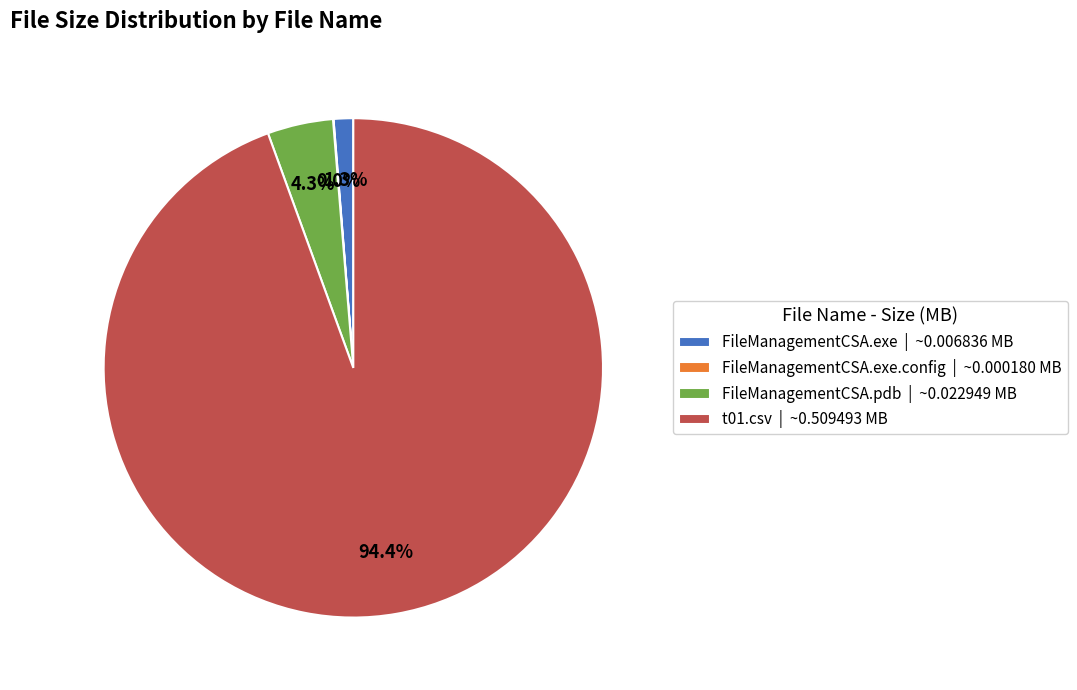

Is the sum of t01.csv | ~0.509493 MB and FileManagementCSA.pdb | ~0.022949 MB greater than half?

Yes